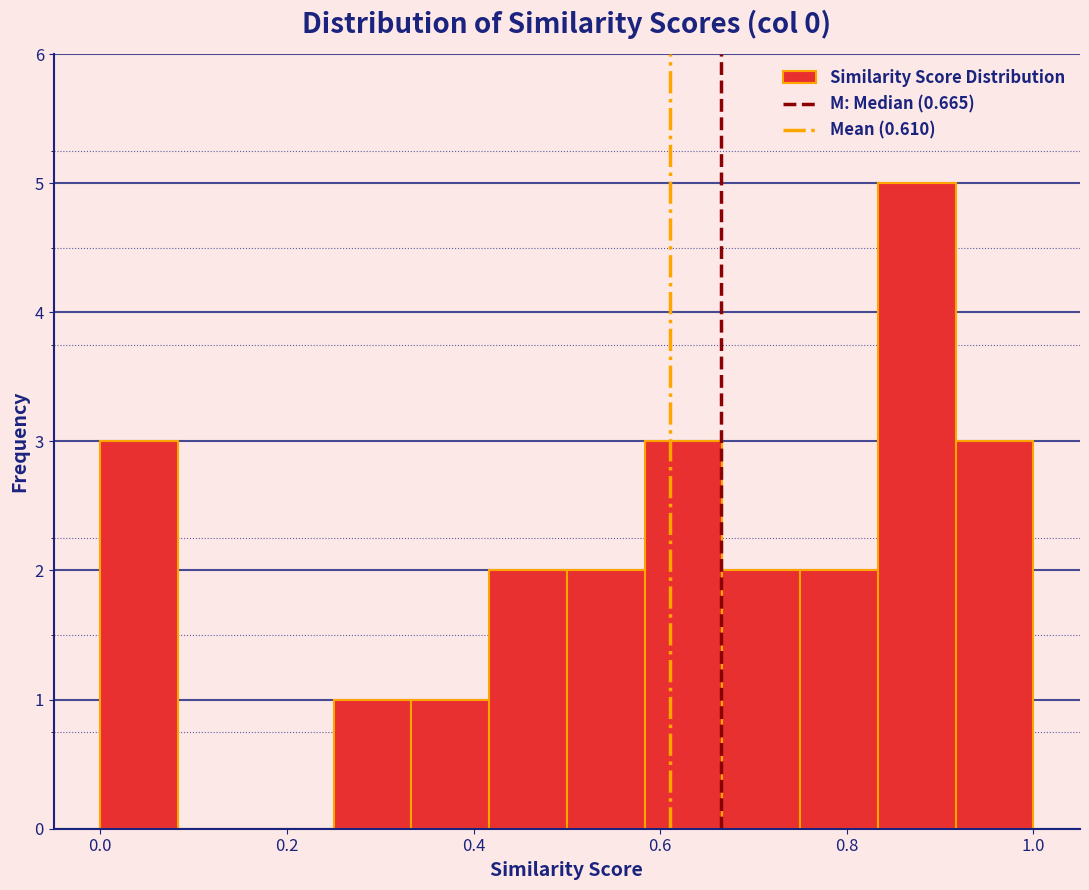

Reading left to right, transcribe this chart: for each bar, give the range it covers on the x-axis and its height. Neither the bar edges nor the heights are printed on the chart, so give them approximately, as read against the axes.

0.00 to 0.08: 3
0.08 to 0.16: 0
0.16 to 0.26: 0
0.26 to 0.34: 1
0.34 to 0.42: 1
0.42 to 0.50: 2
0.50 to 0.58: 2
0.58 to 0.66: 3
0.66 to 0.76: 2
0.76 to 0.84: 2
0.84 to 0.92: 5
0.92 to 1.00: 3